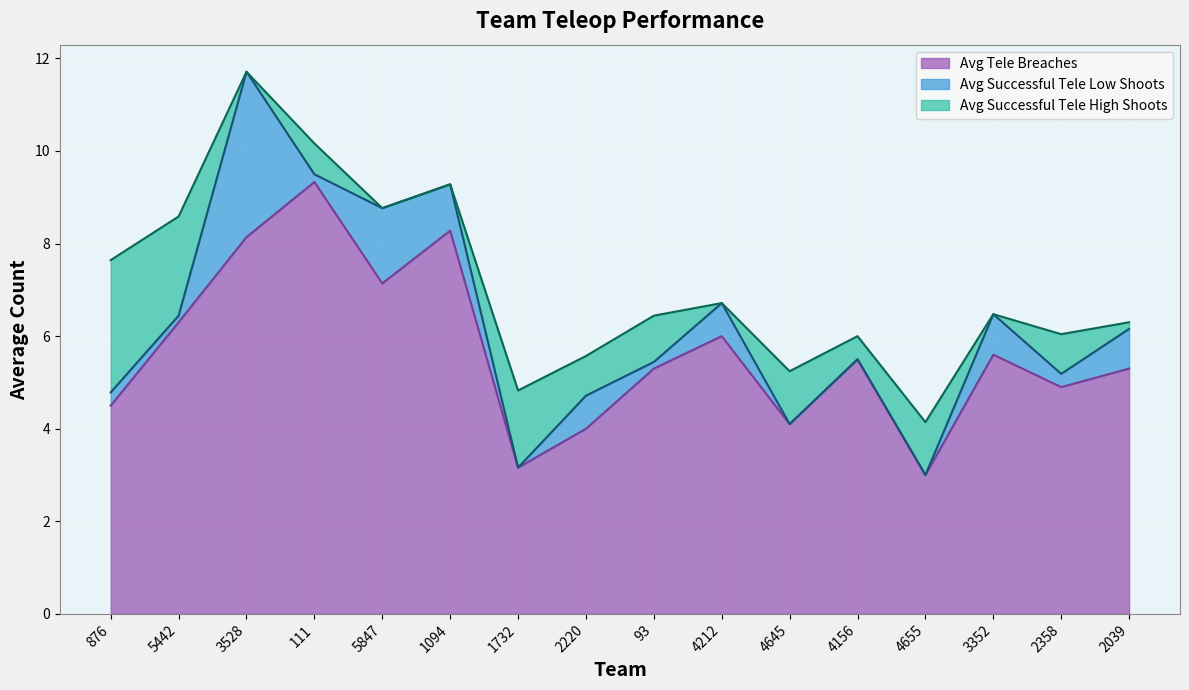

True or false: Avg Tele Breaches and Avg Successful Tele Low Shoots cross at least once.

False